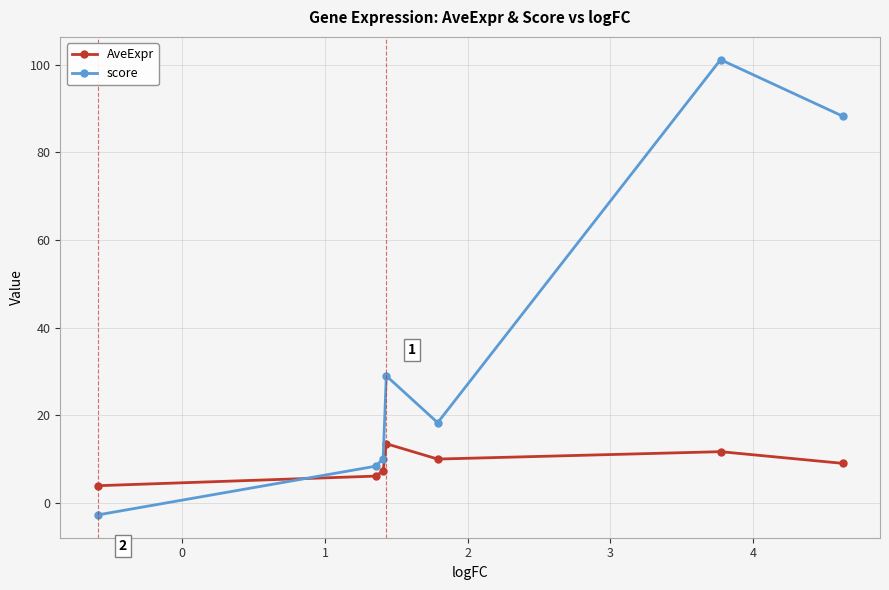

What is the difference between the maximum and second lowest values in the score series?

92.8